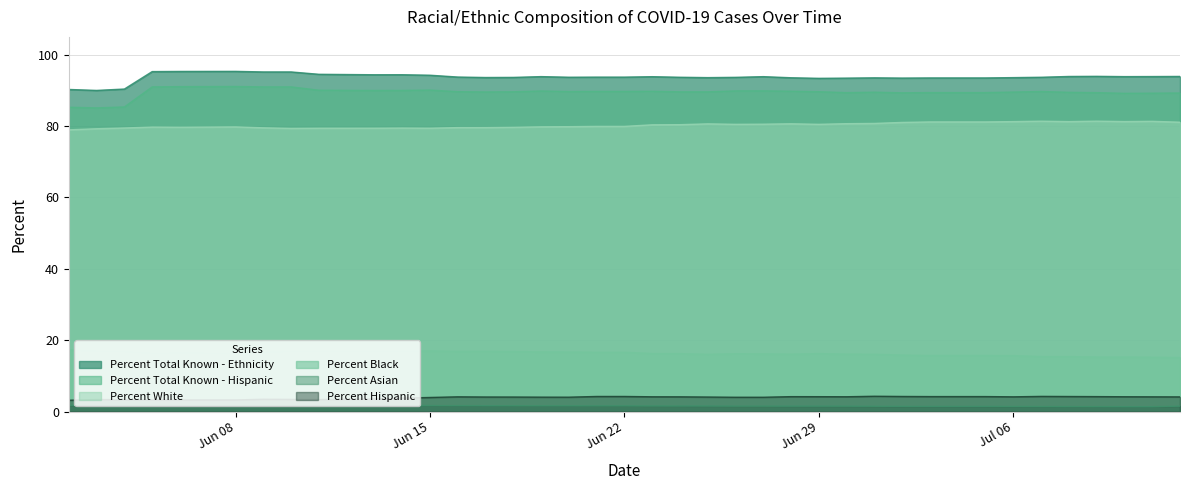

Is it true that Percent Total Known - Ethnicity equals 52.3 at 06/03/2020?

False